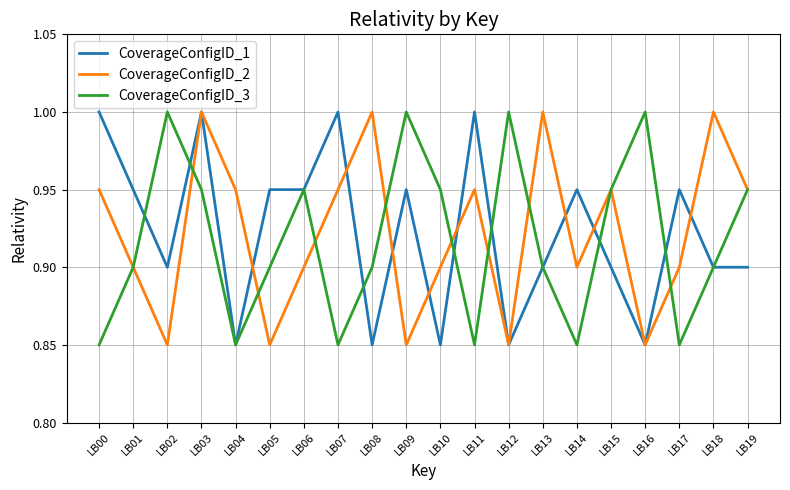

True or false: CoverageConfigID_2 has a value of 1.3 at LB15.

False